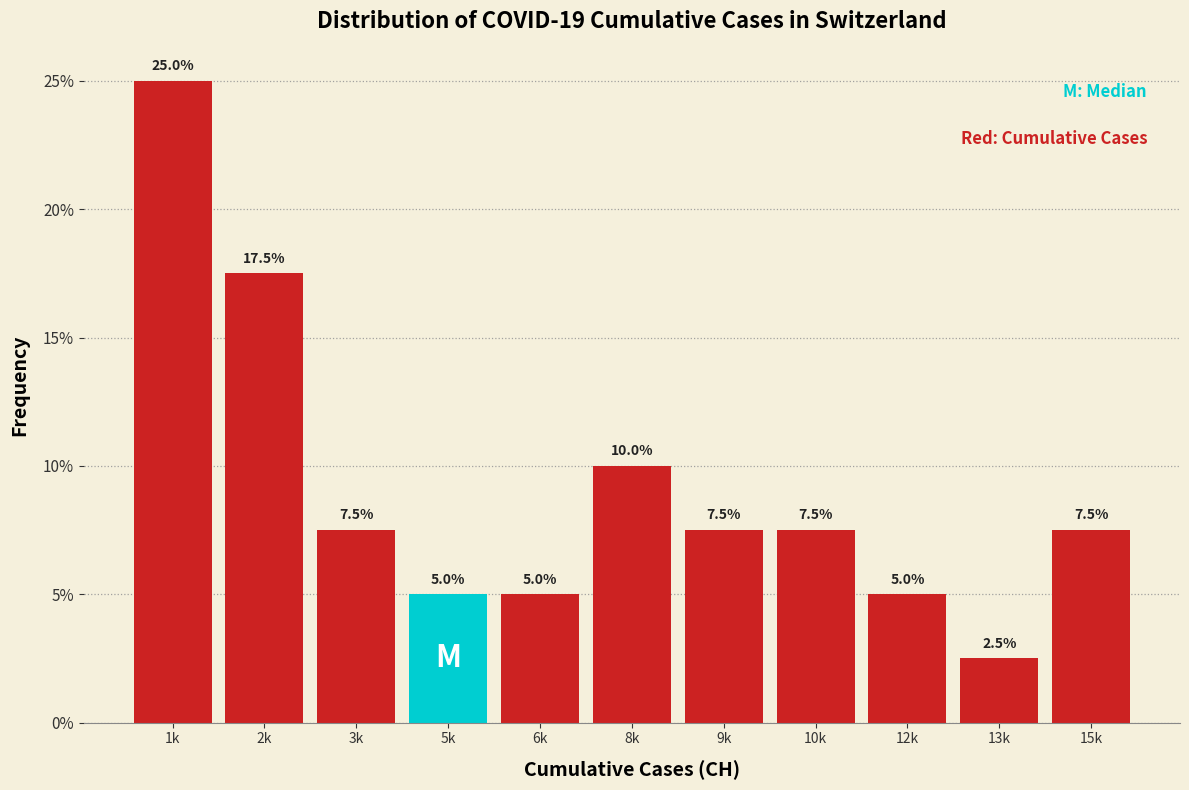

Reading left to right, extract all data points from this chart.

1k=25.0	2k=17.5	3k=7.5	5k=5.0	6k=5.0	8k=10.0	9k=7.5	10k=7.5	12k=5.0	13k=2.5	15k=7.5